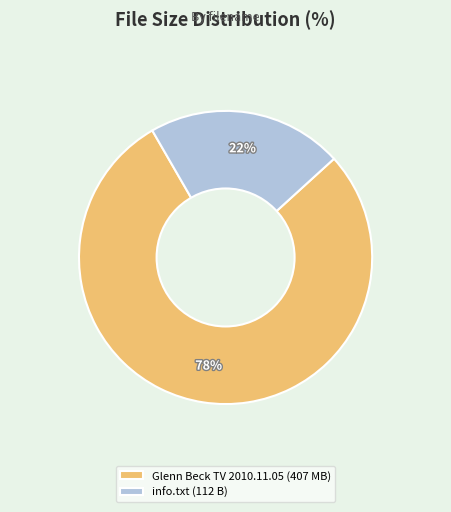

Is Glenn Beck TV 2010.11.05 the majority of the pie?

Yes